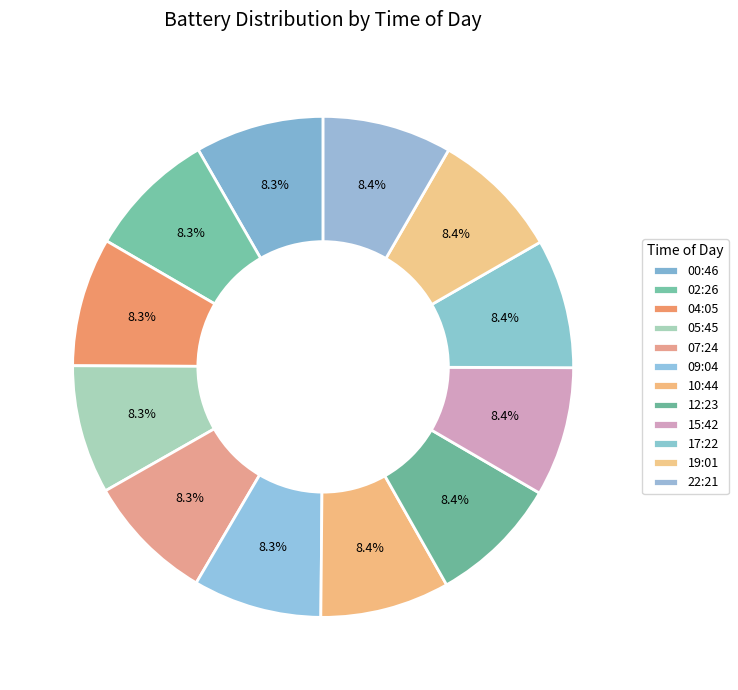

Combined, what portion of the pie is 09:04 and 02:26?

16.6%